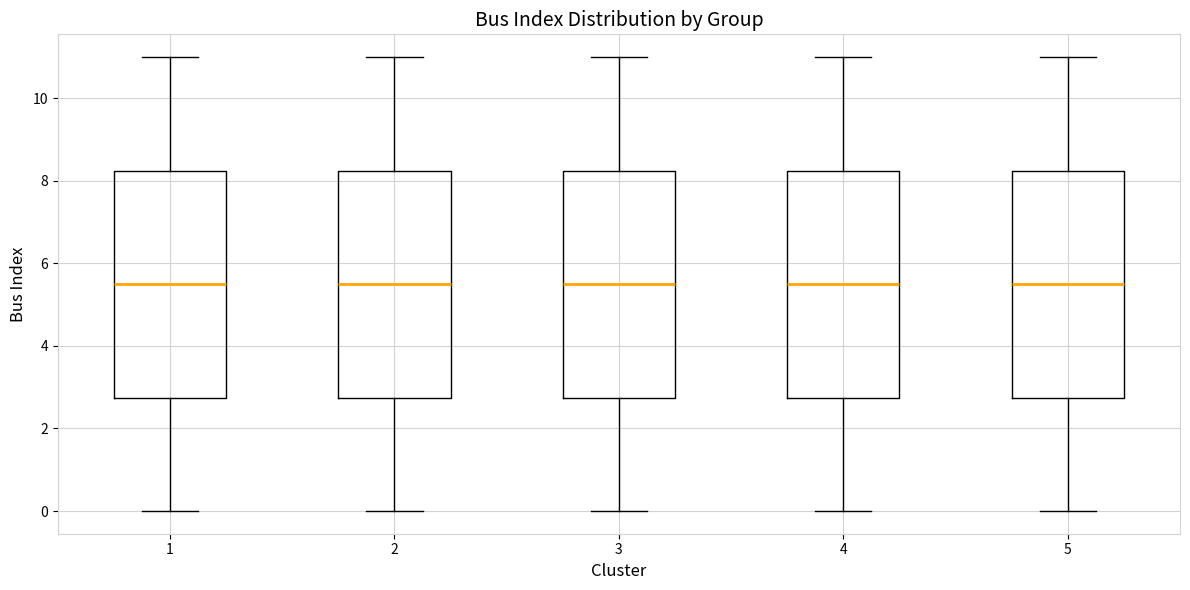

Reading left to right, read every box against the y-axis: the position of its median line, the range the box covers, and the ends of its whiskers. The values are not printed on the chart, so give them approximately, as read against the axis.

1: median 5.6, box 2.8 to 8.2, whiskers 0.0 to 11.0
2: median 5.6, box 2.8 to 8.2, whiskers 0.0 to 11.0
3: median 5.6, box 2.8 to 8.2, whiskers 0.0 to 11.0
4: median 5.6, box 2.8 to 8.2, whiskers 0.0 to 11.0
5: median 5.6, box 2.8 to 8.2, whiskers 0.0 to 11.0